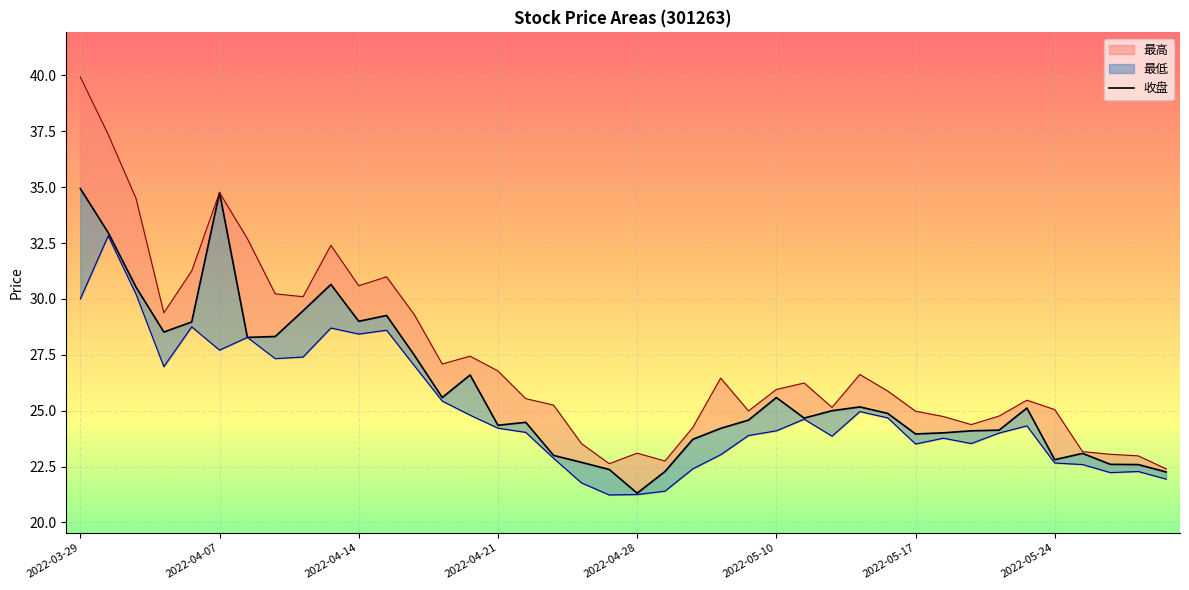

What position from the right is 2022-05-26?

3